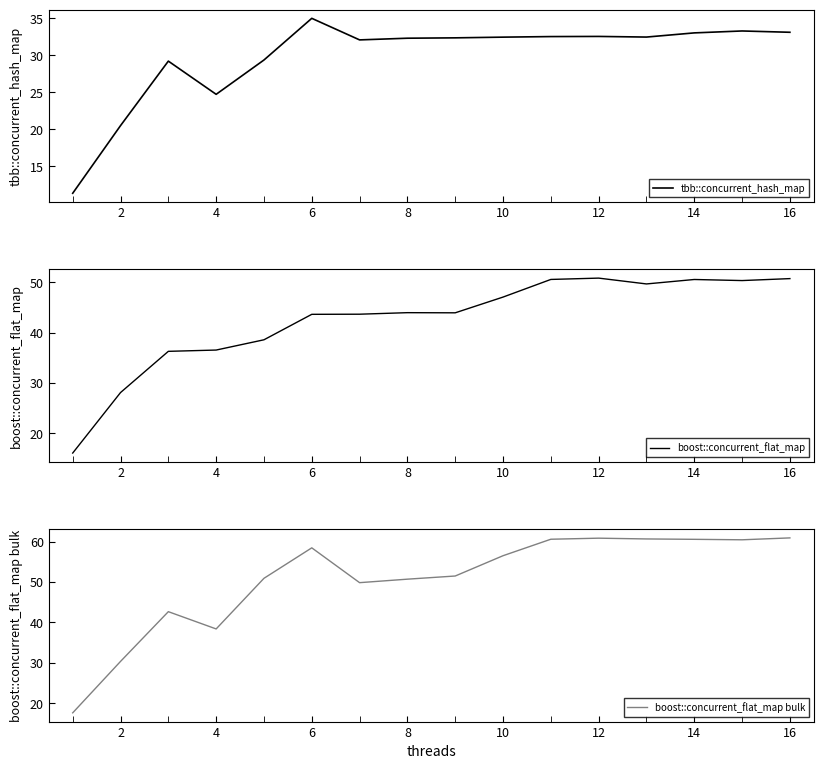

Is it true that tbb::concurrent_hash_map equals 21.4 at 16?

False